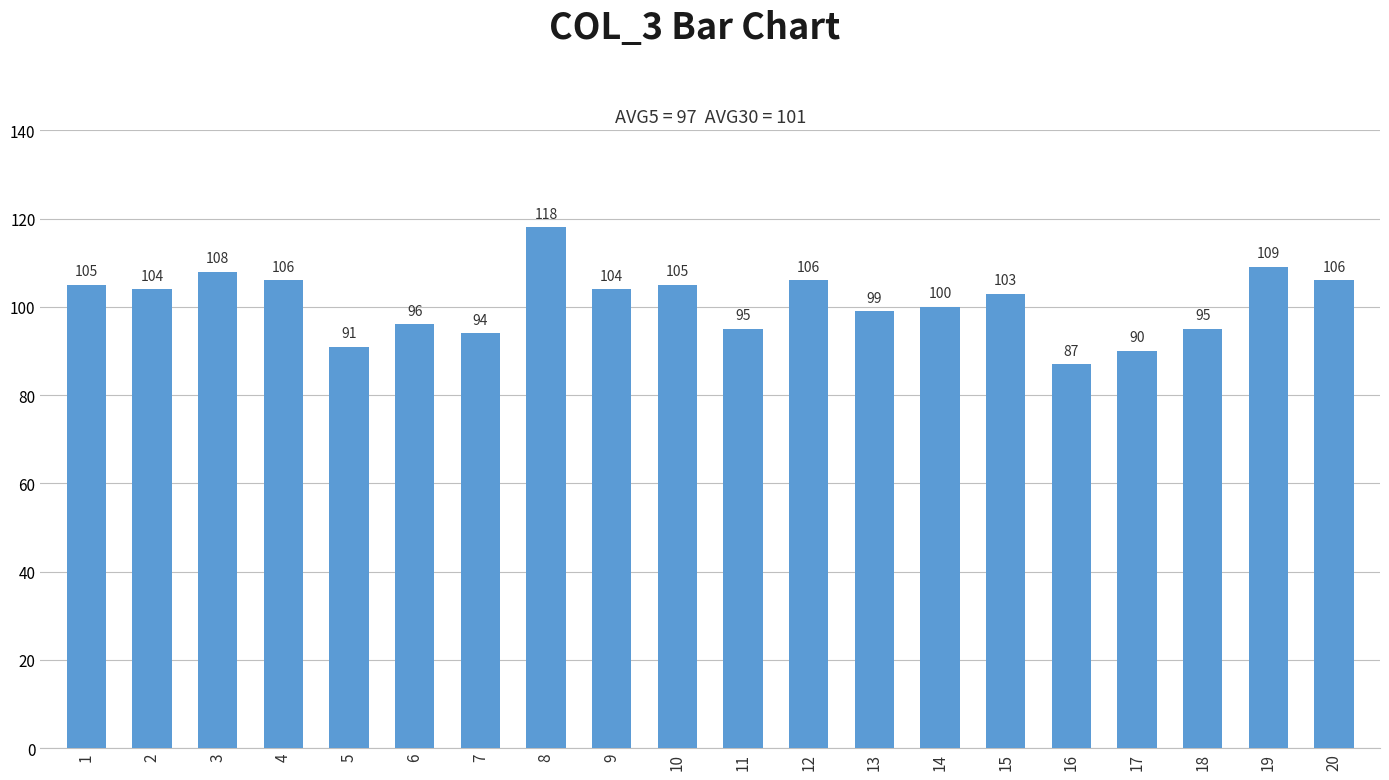

True or false: the data shows 25 at 19.

False